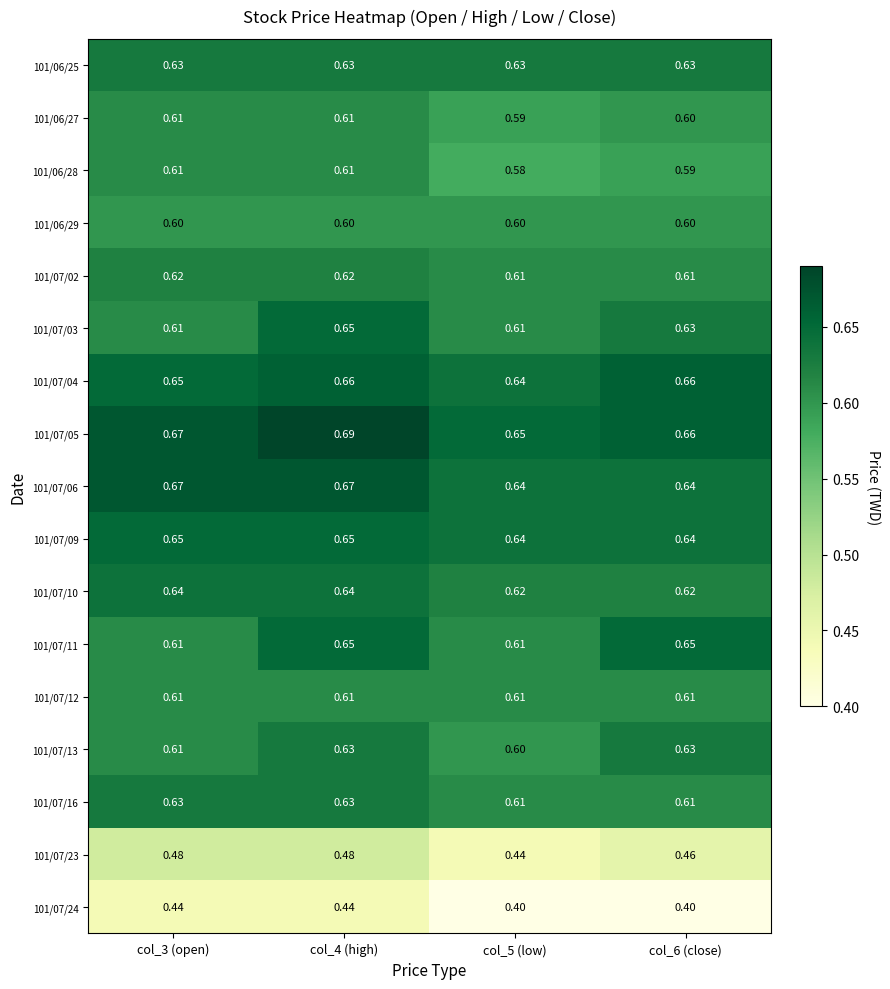

How many distinct data groups are displayed?

17